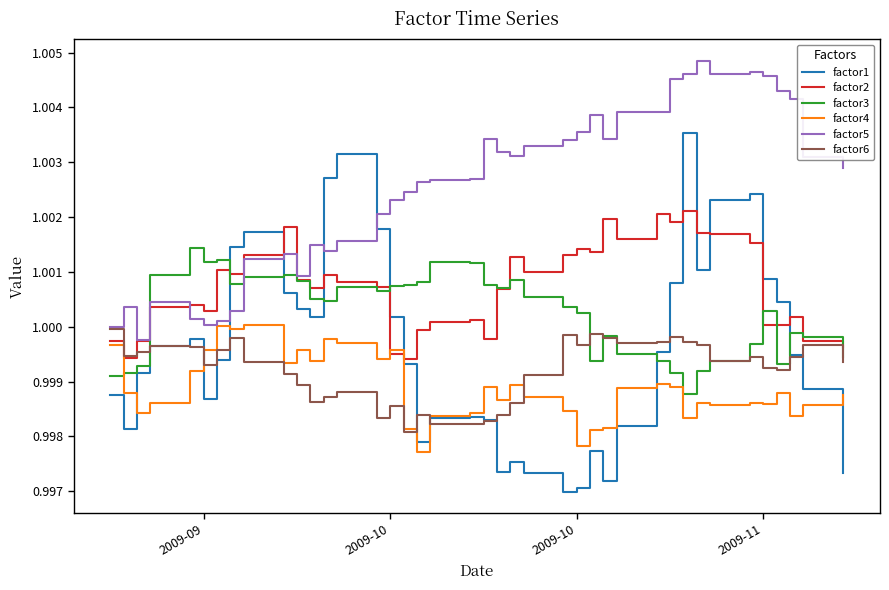

Which series has the largest total across all categories?

factor5